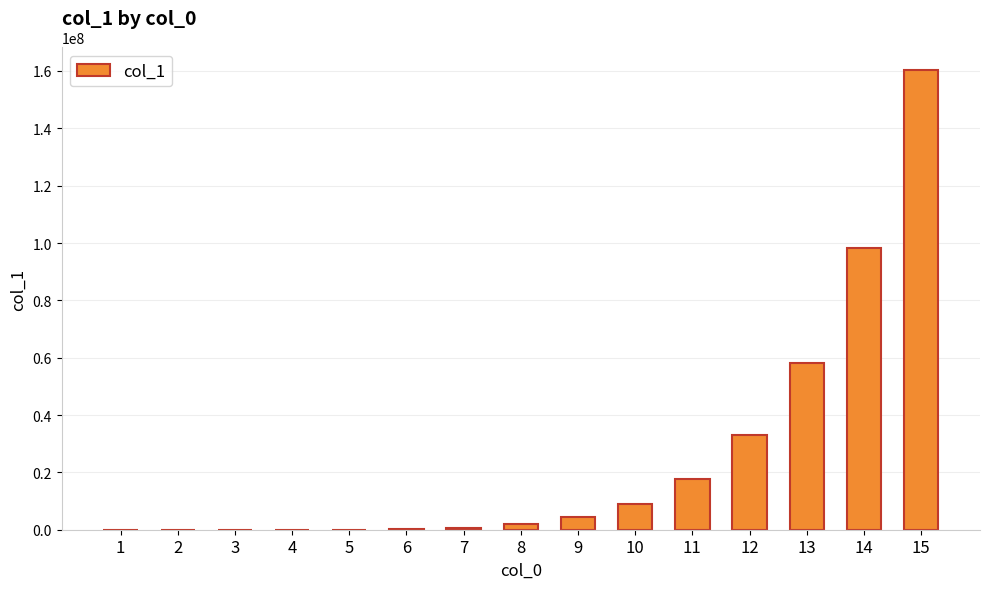

Count the number of categories in the chart.

15